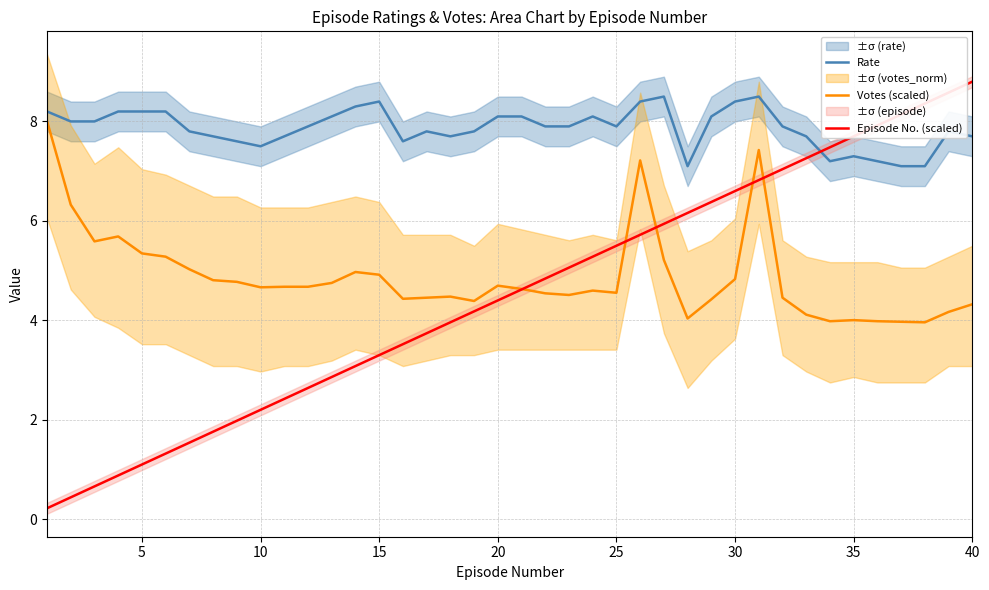

Which series has the widest spread of values?

Episode No. (scaled)